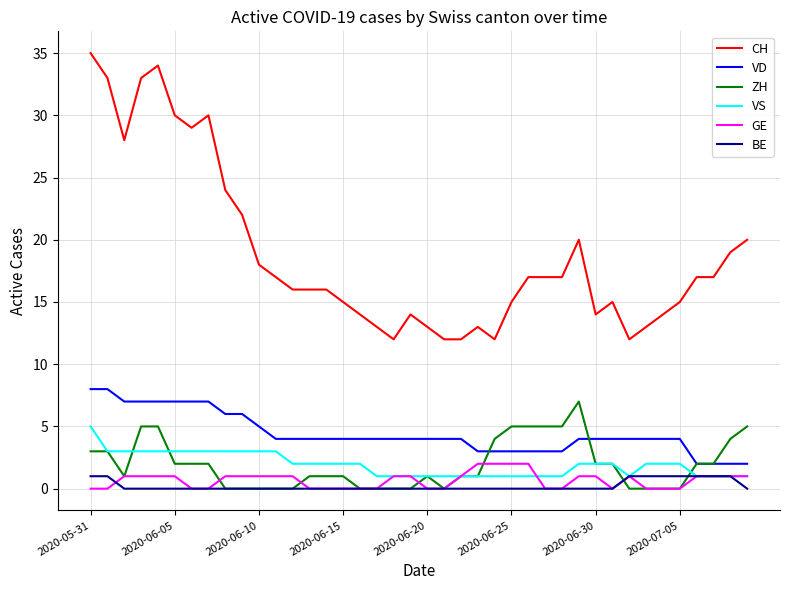

True or false: GE and VD cross at least once.

False